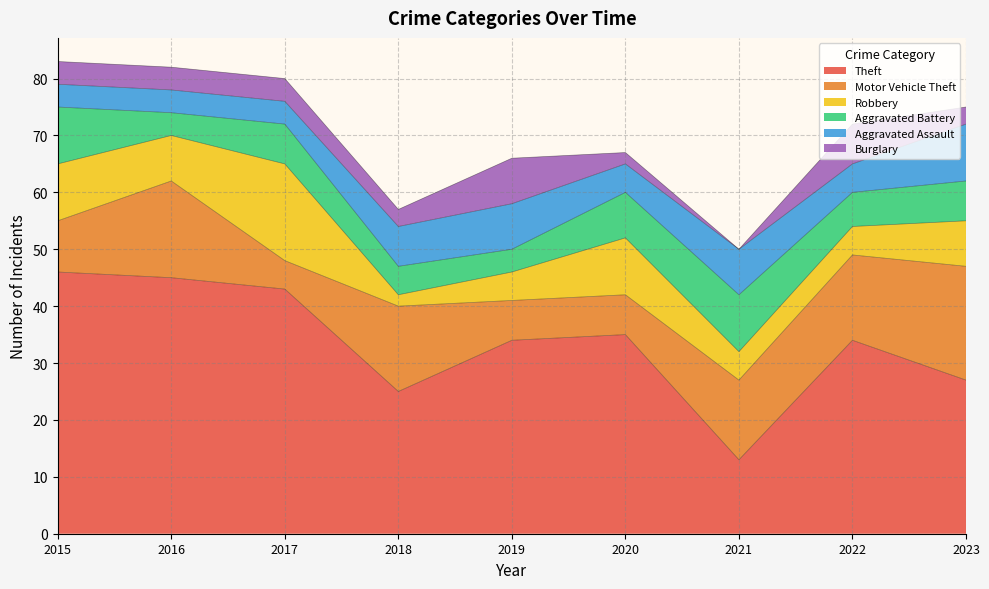

The Aggravated Battery series shows 5 at 2018. True or false?

True